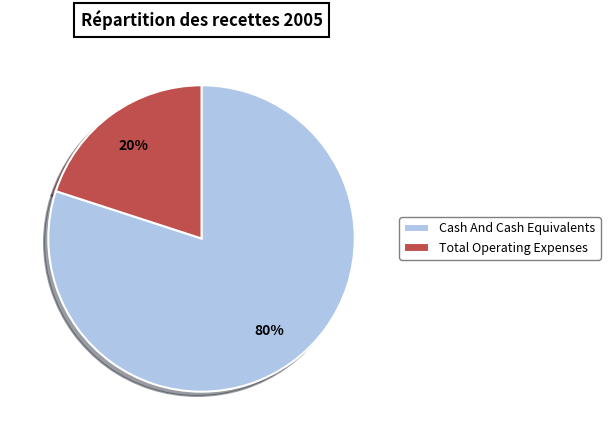

What is the majority slice?

Cash And Cash Equivalents